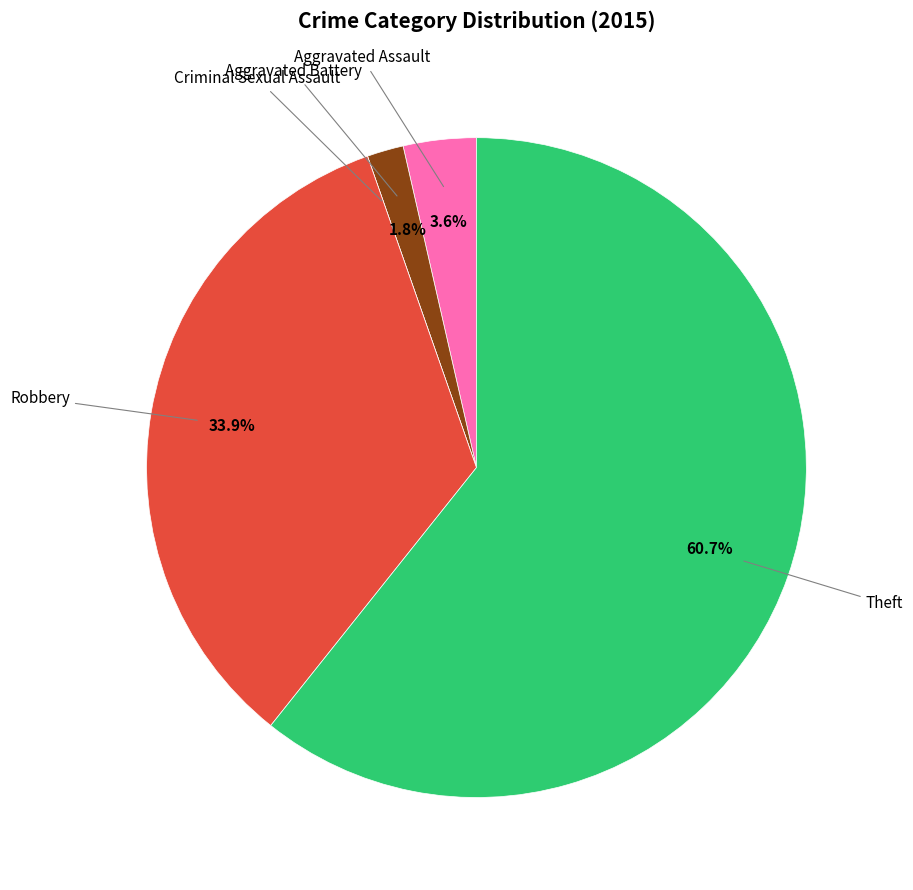

Does any single category account for the majority?

Yes